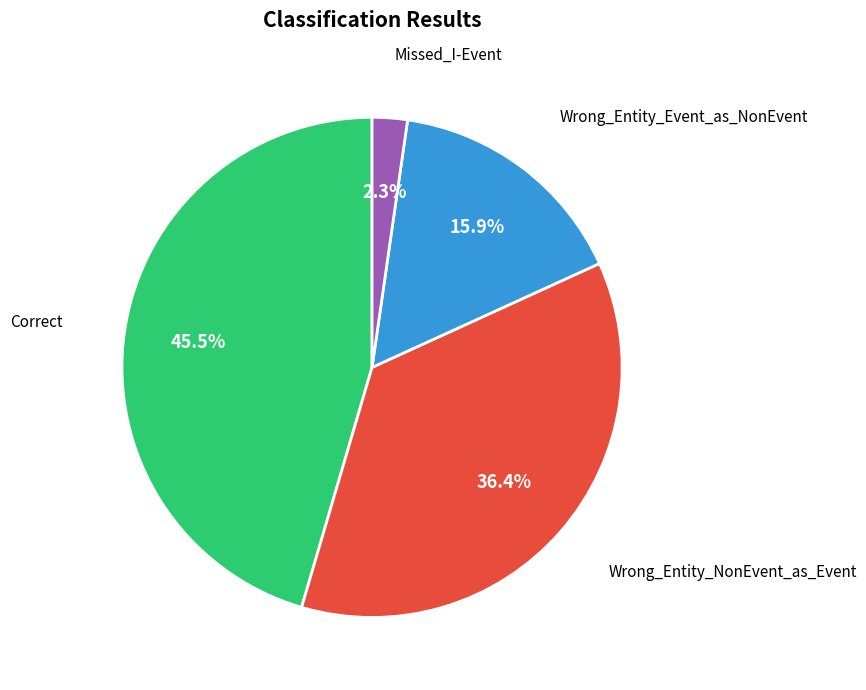

Count the number of slices in the pie.

4